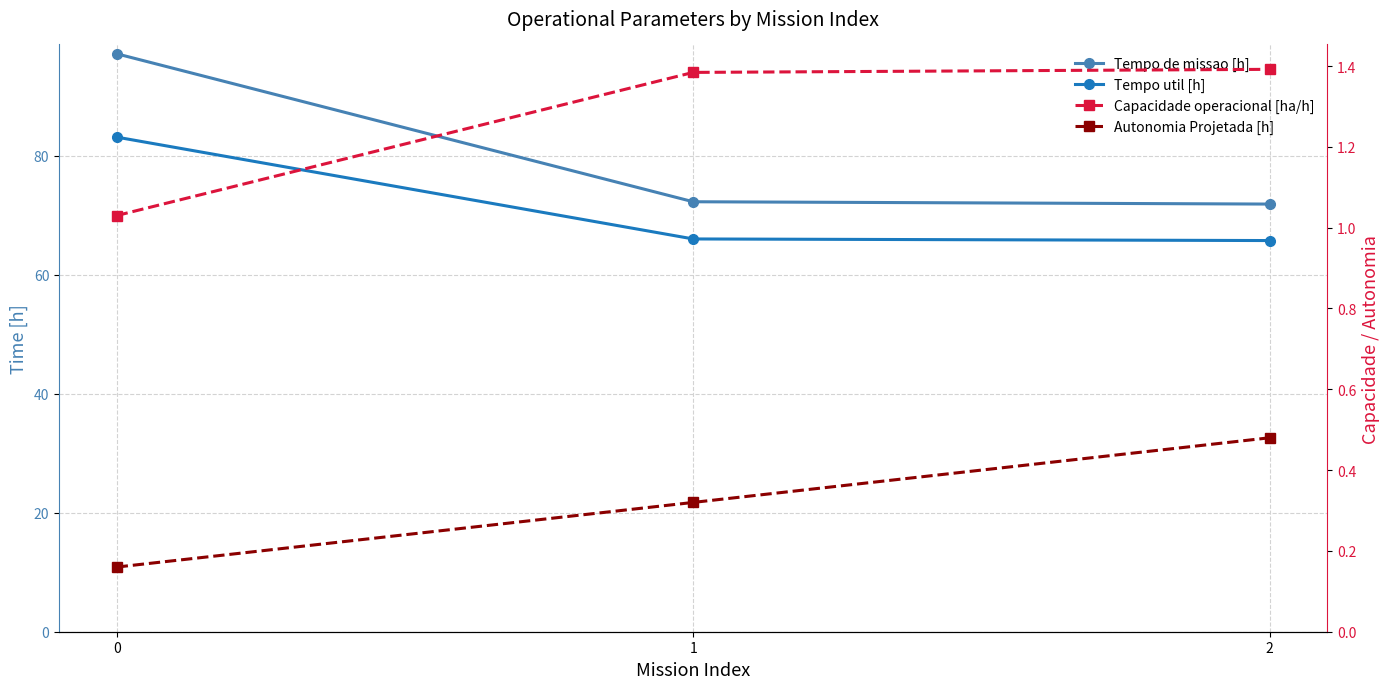

What is the total value across all series at 2?

139.4